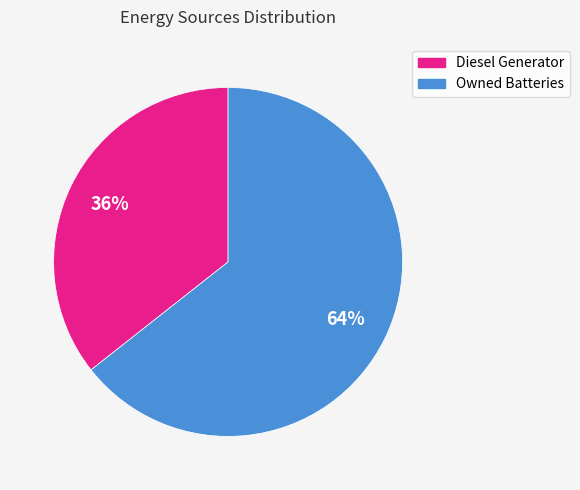

Do Diesel Generator and Owned Batteries together represent more than half of the pie?

Yes